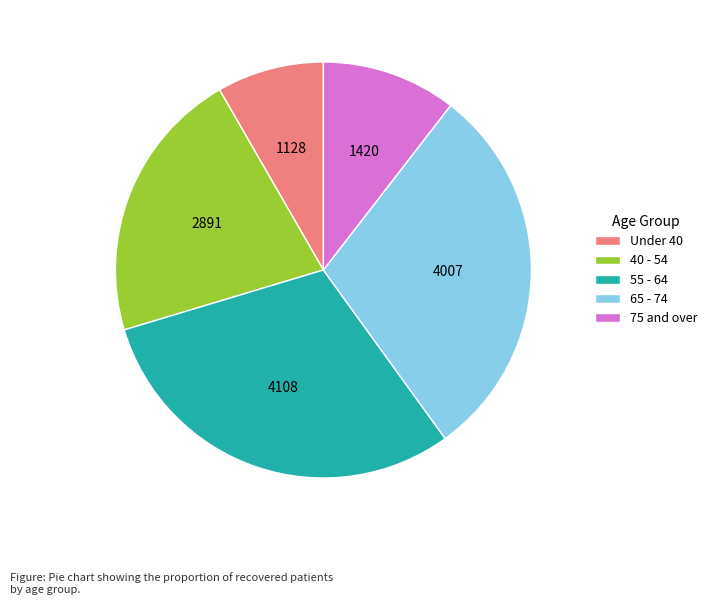

Is the sum of 65 - 74 and 40 - 54 greater than half?

Yes